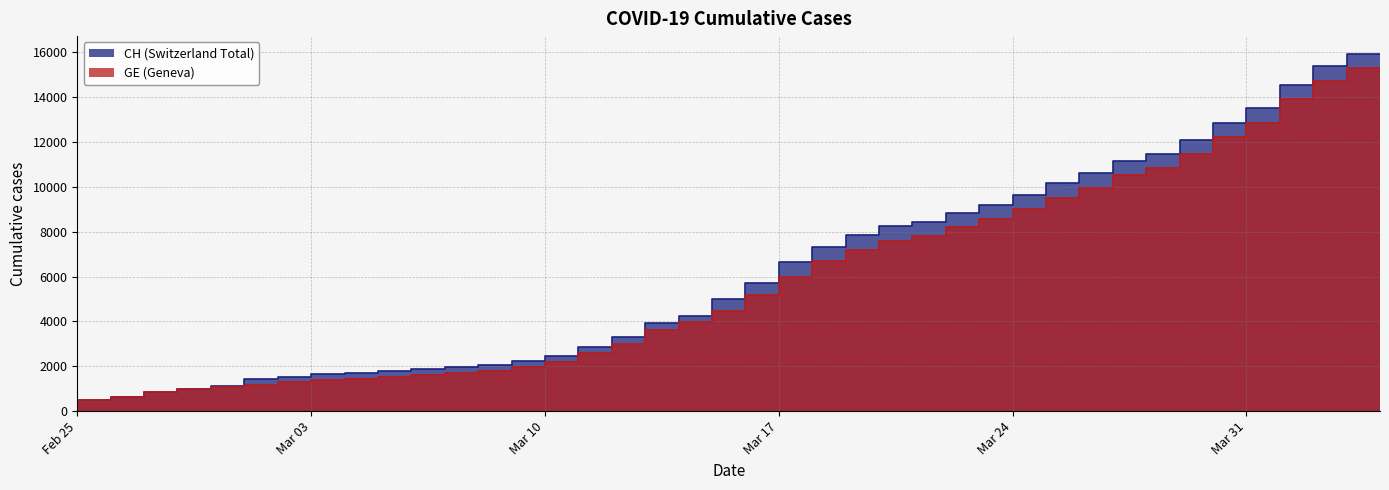

What is the value of the CH point at the 37th from the left?

13505